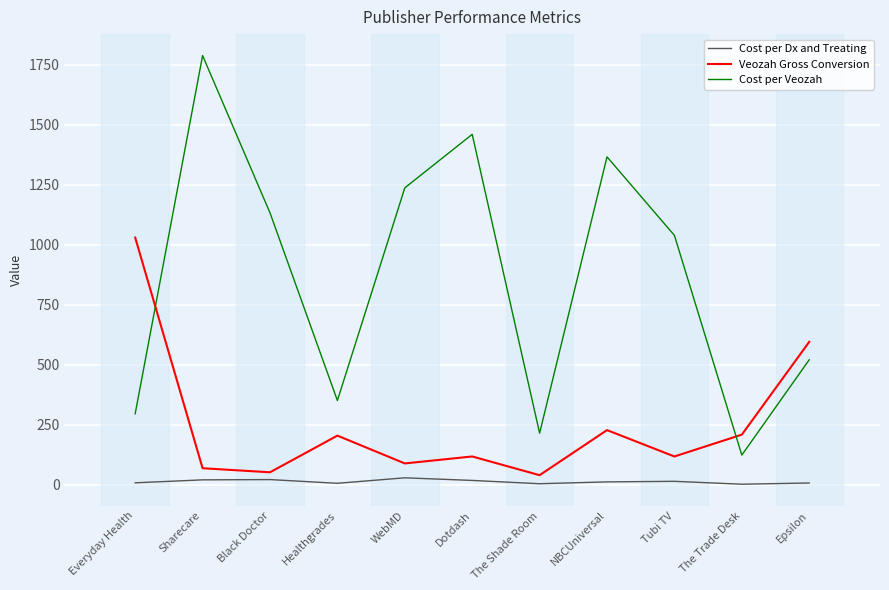

The Cost per Veozah series shows 36.7 at The Trade Desk. True or false?

False